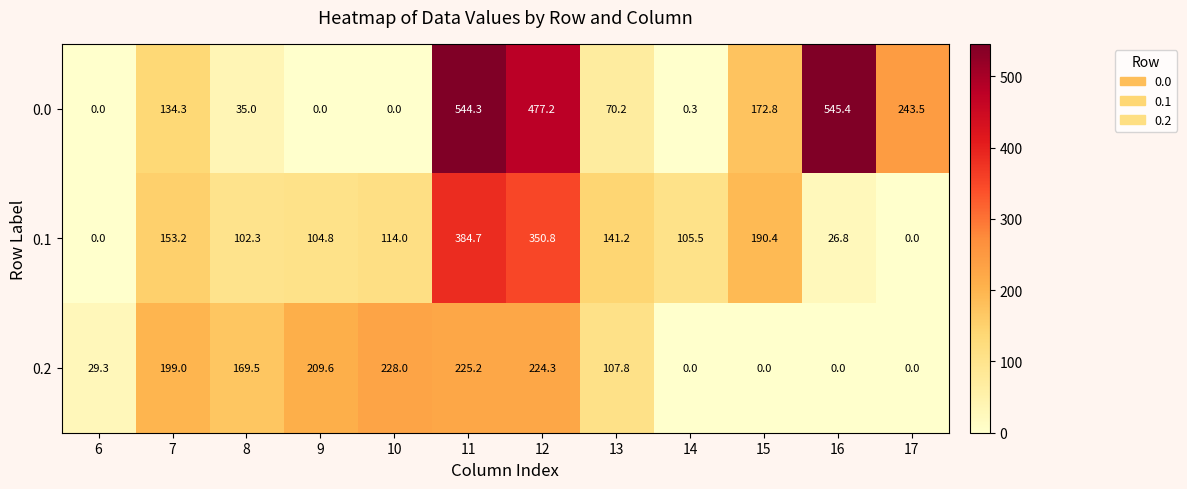

At which category does the chart reach its peak across all series?

16